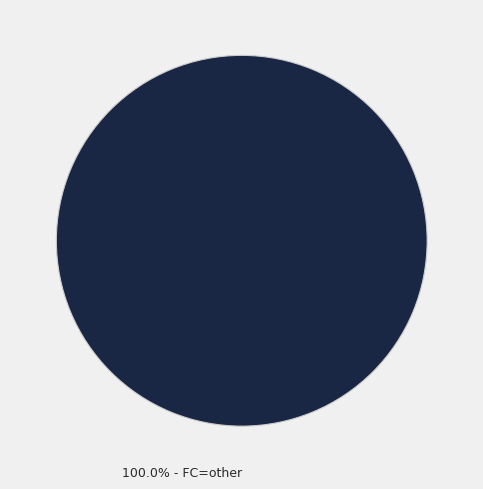

Is there a majority slice in this chart?

Yes